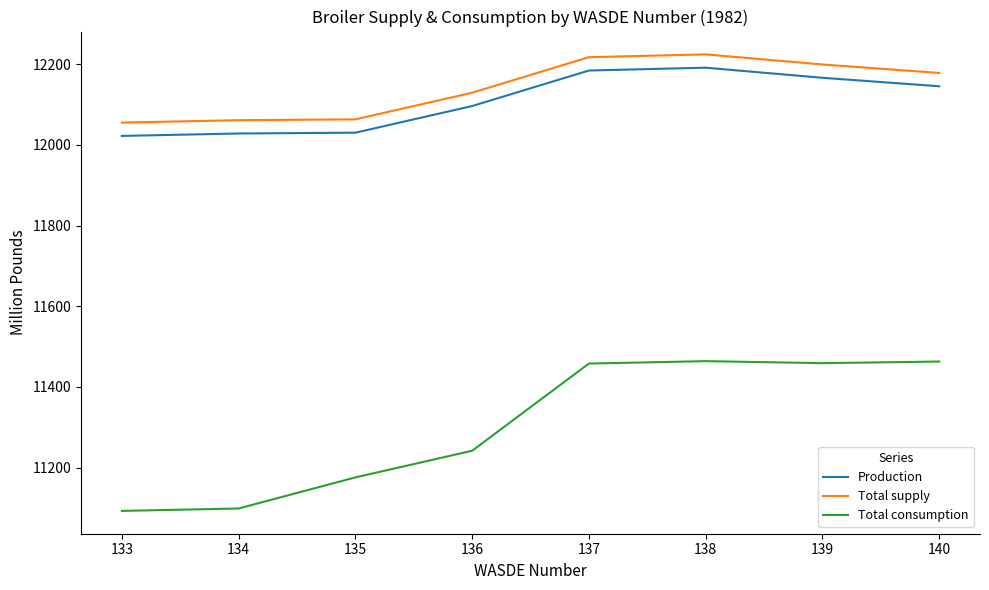

True or false: Production and Total consumption intersect in this chart.

False